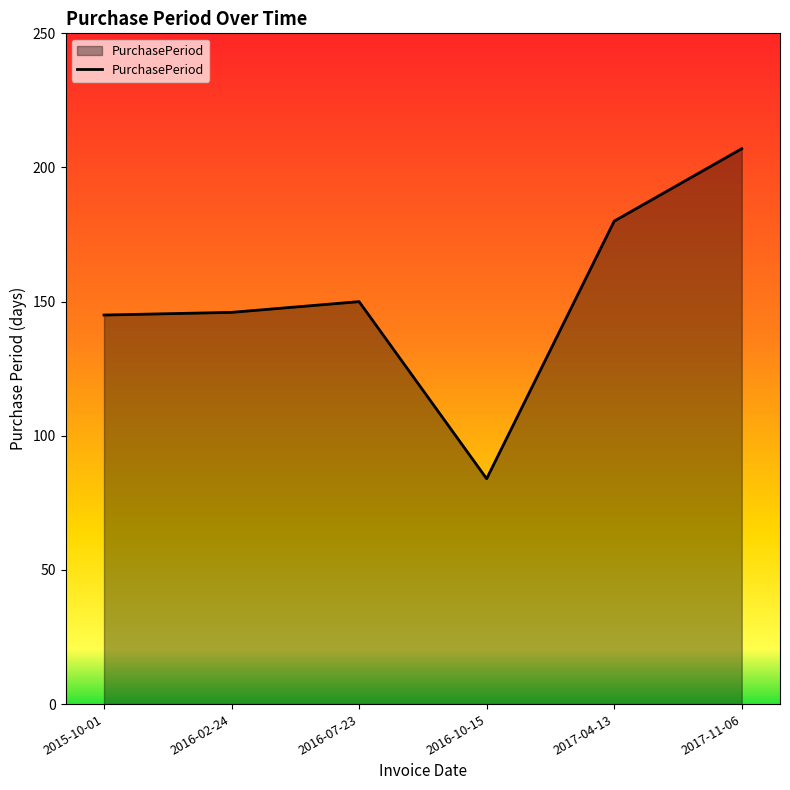

What is the sum of the values at 2016-10-15 and 2016-07-23?

234